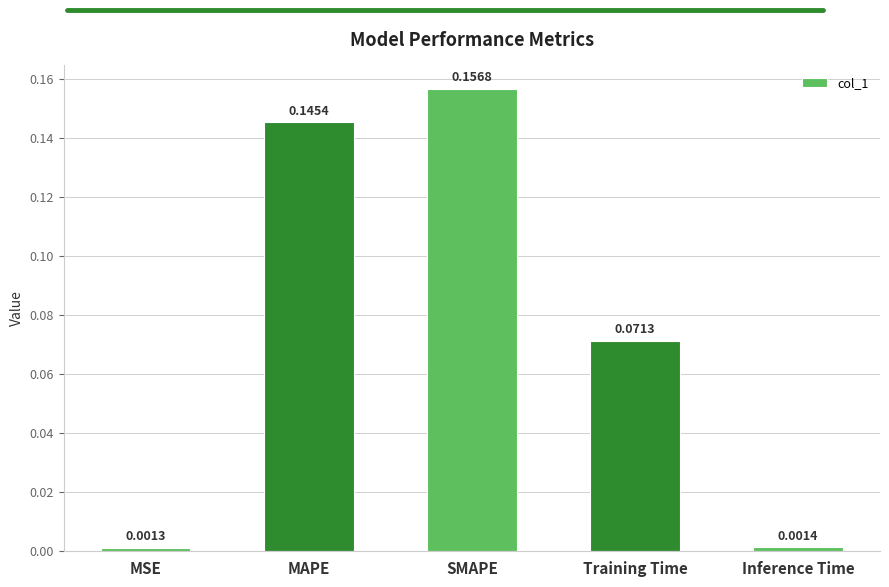

What is the sum of the values at SMAPE and MAPE?

0.3